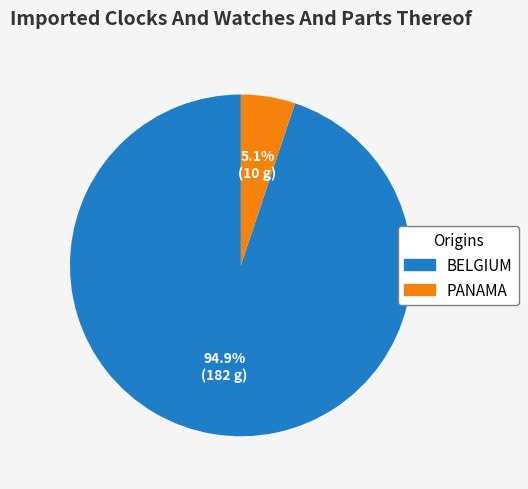

What is the majority slice?

BELGIUM